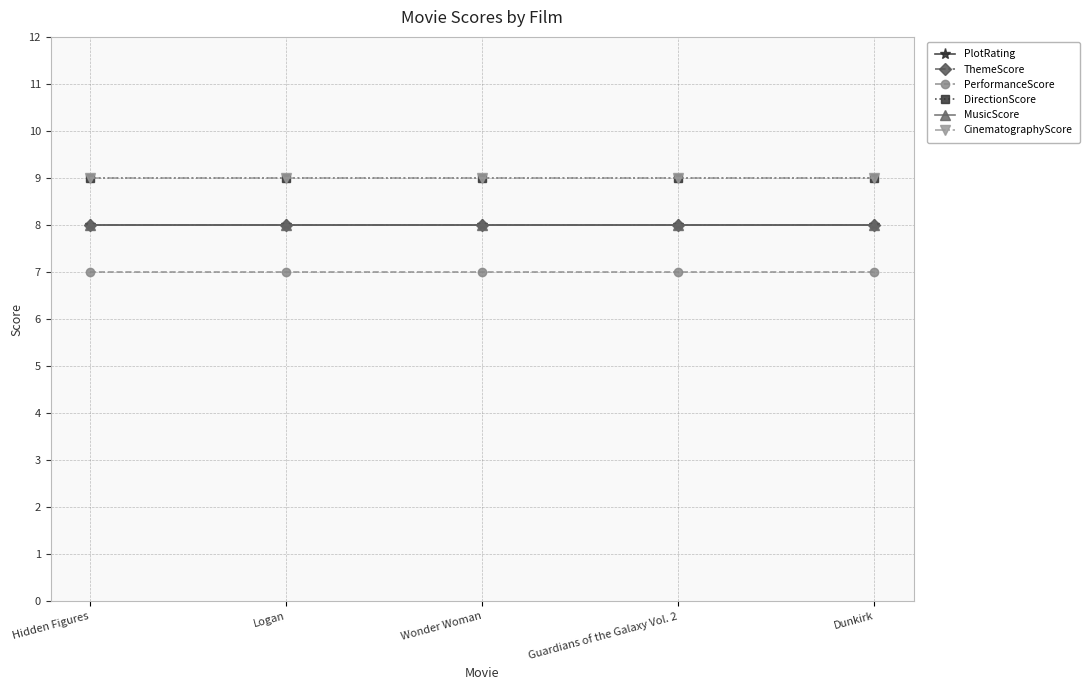

At how many categories does at least one series exceed 7?

5